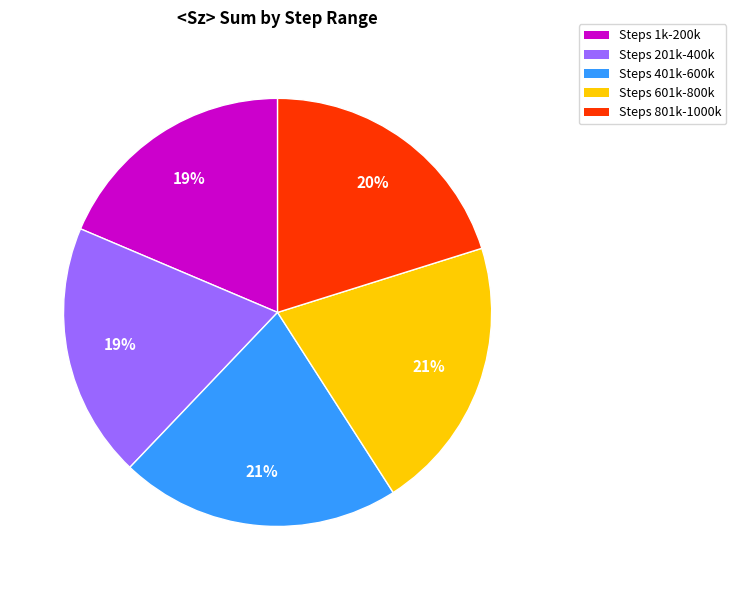

To the nearest percent, what is the average slice percentage?

20%